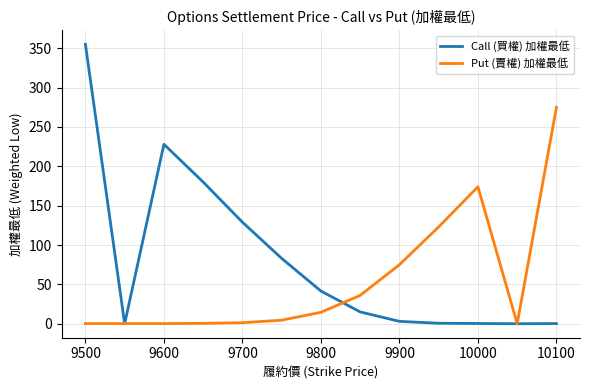

List the series in order of their peak value, lowest first.

Put (賣權) 加權最低, Call (買權) 加權最低